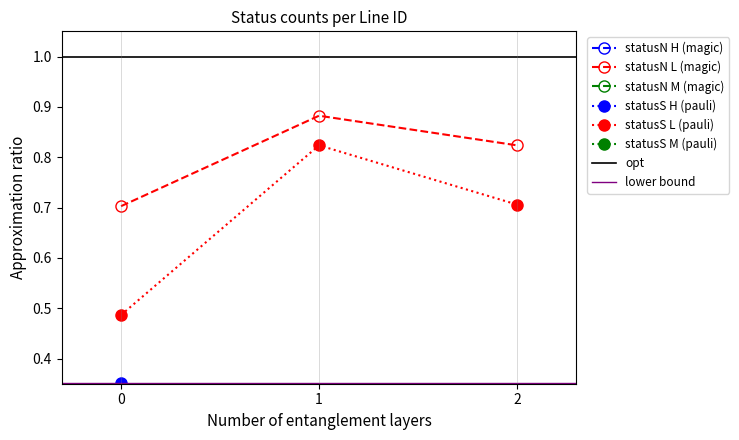

Is it true that statusS L (pauli) equals 0.5 at 1?

False